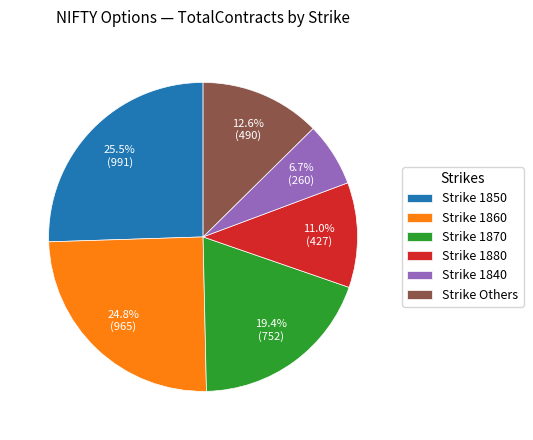

Does Strike 1860 represent more than half of the total?

No